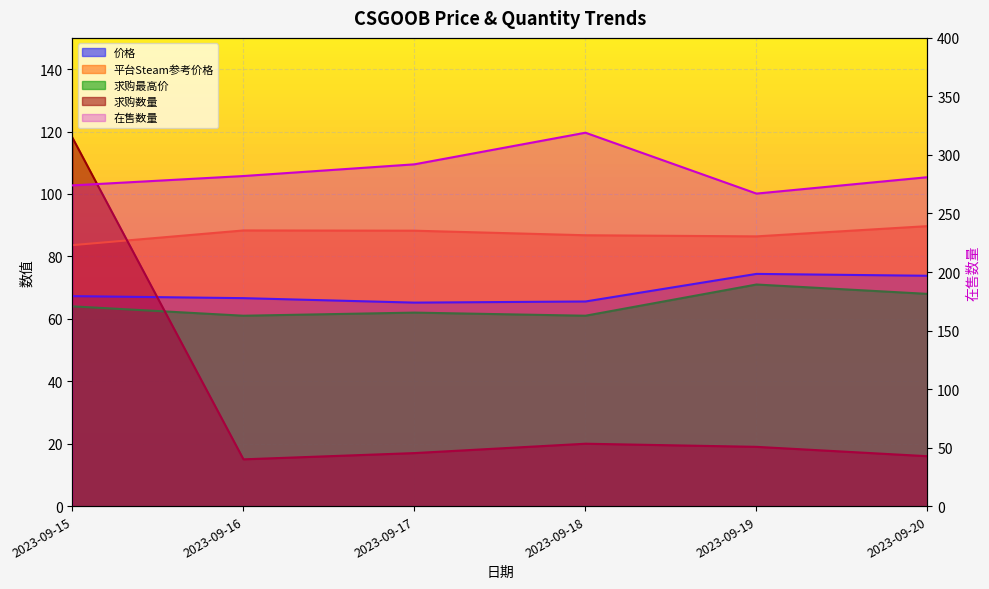

Count the number of categories in the chart.

6